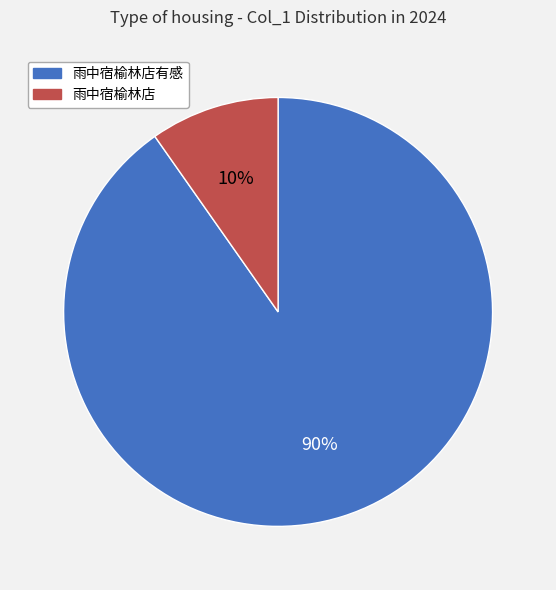

Which category accounts for the majority?

雨中宿榆林店有感